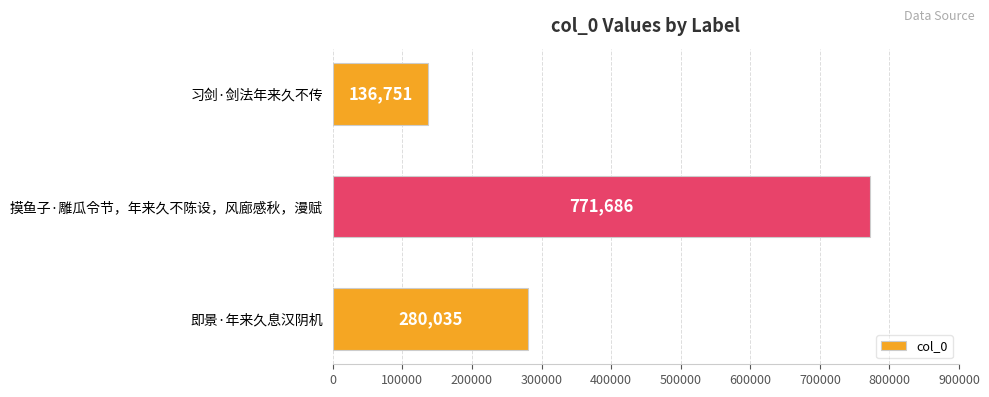

How many distinct data groups are displayed?

1